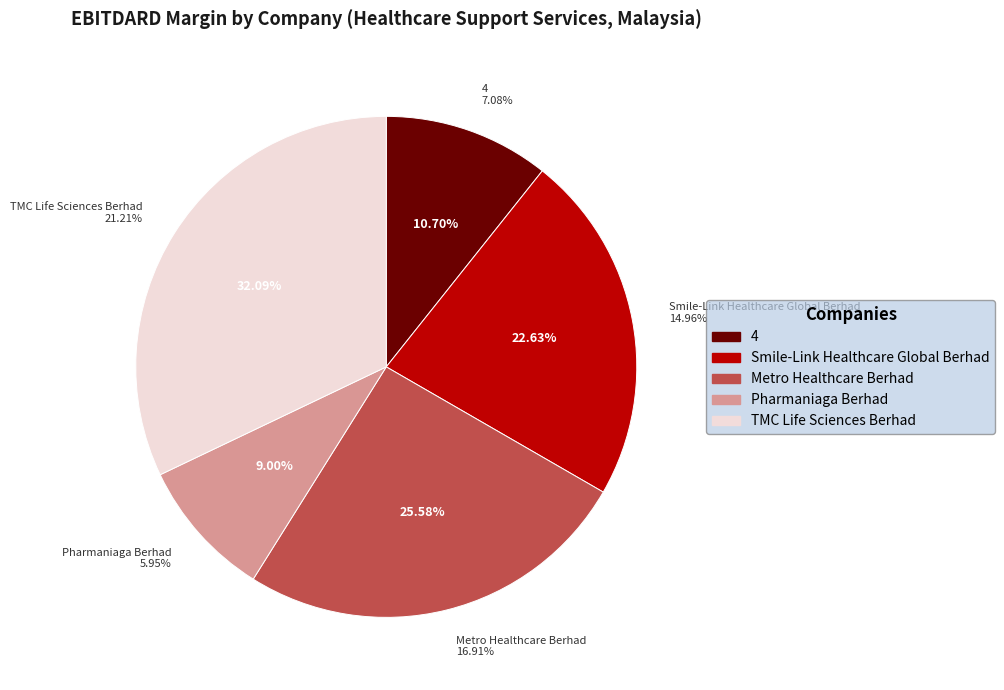

Count the number of slices in the pie.

5